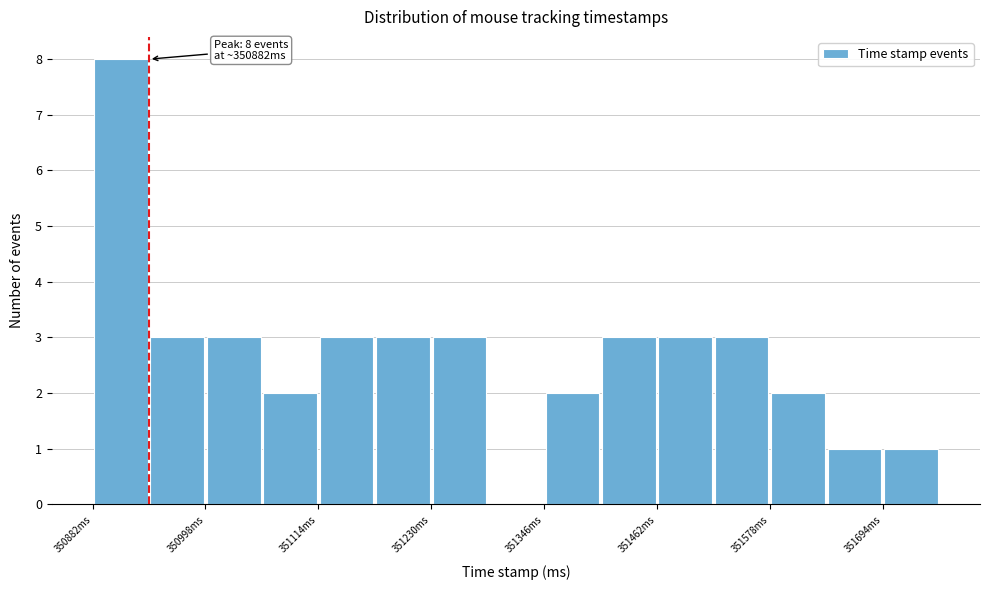

Read against the x-axis, roughly where is the centre of the tallest bar?

350920